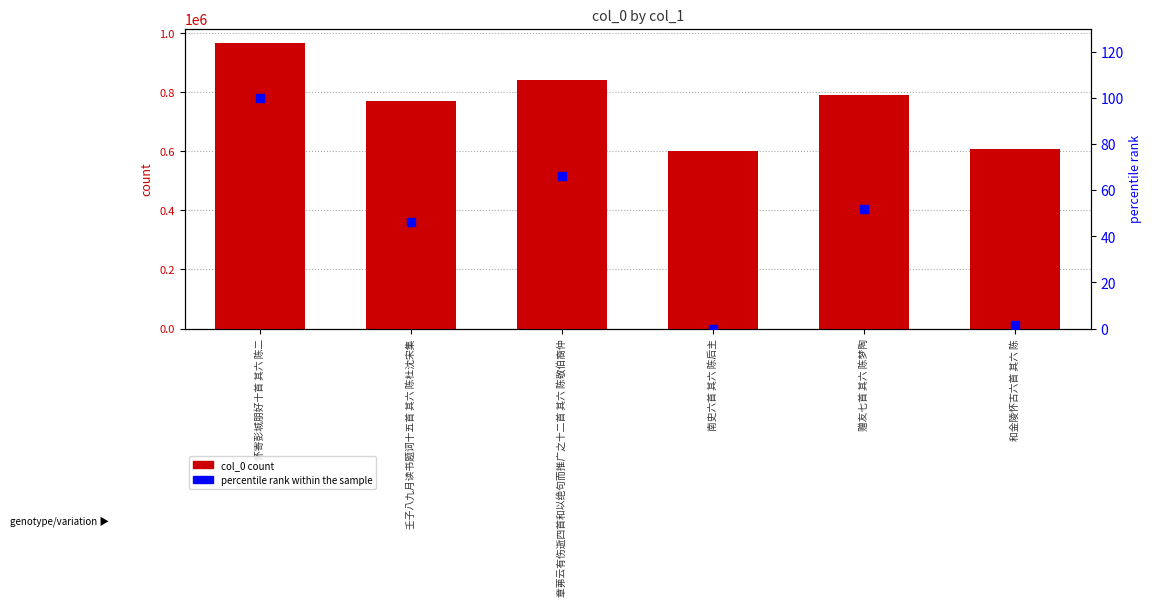

Which series has the widest spread of Y values?

col_0